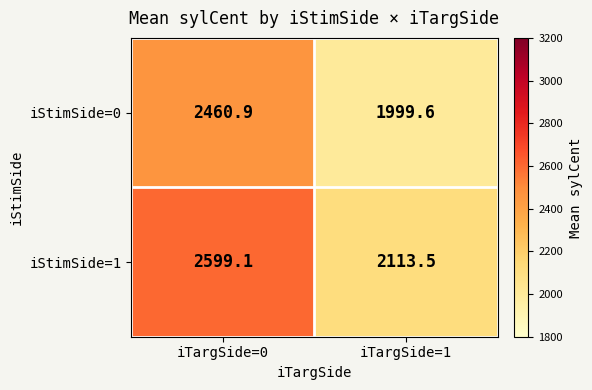

What is the greatest value displayed?

2599.1